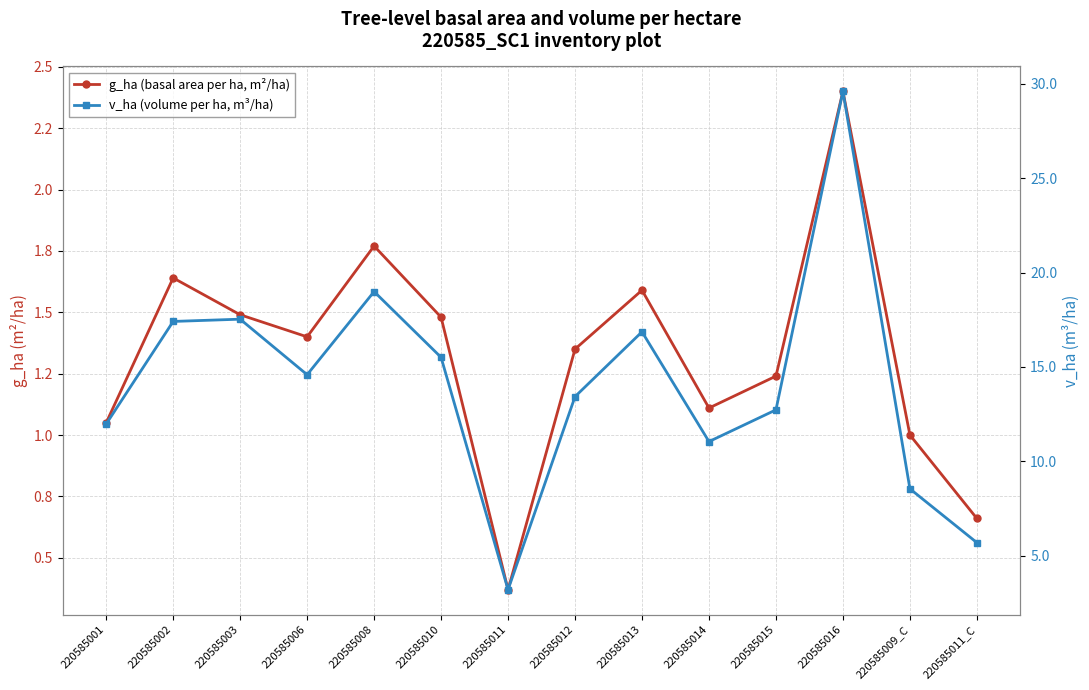

What is the maximum value for g_ha (basal area per ha, m²/ha)?

2.4